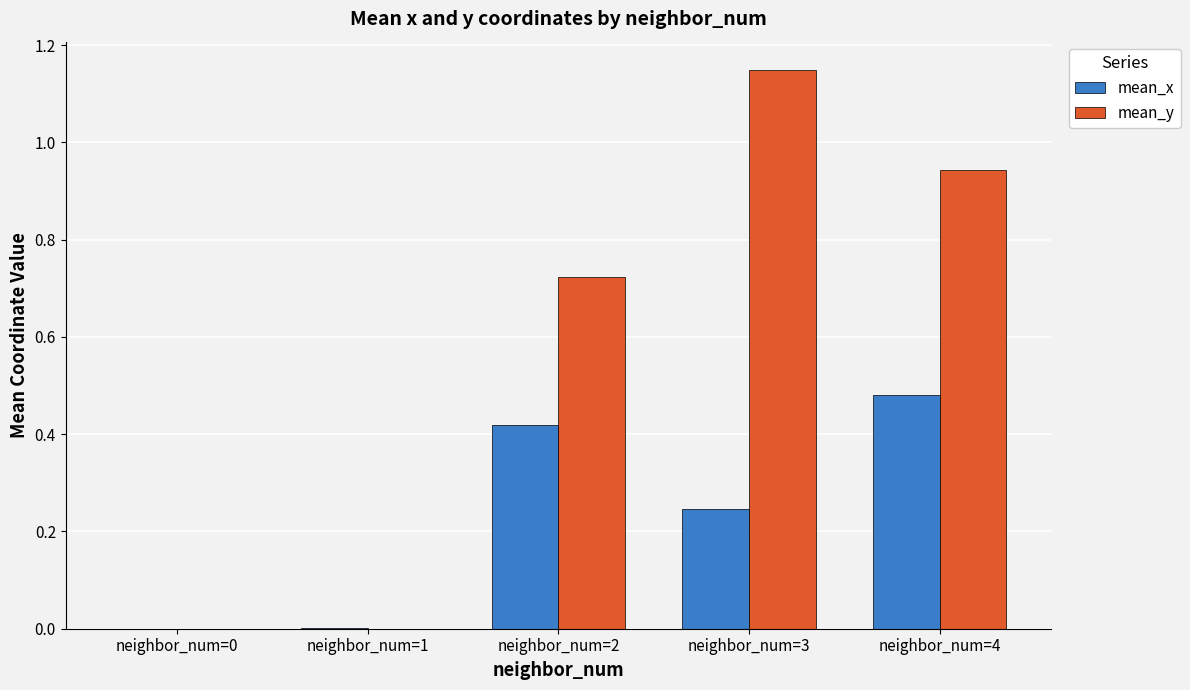

What is the total value across all series at neighbor_num=4?

1.4